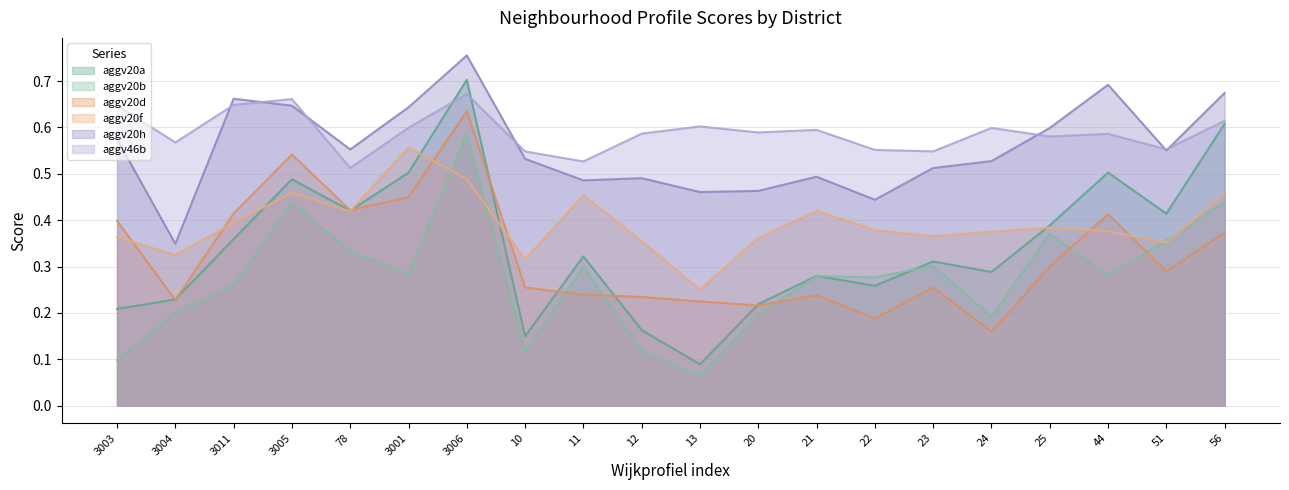

Where is aggv46b nearest to the value 0?

78